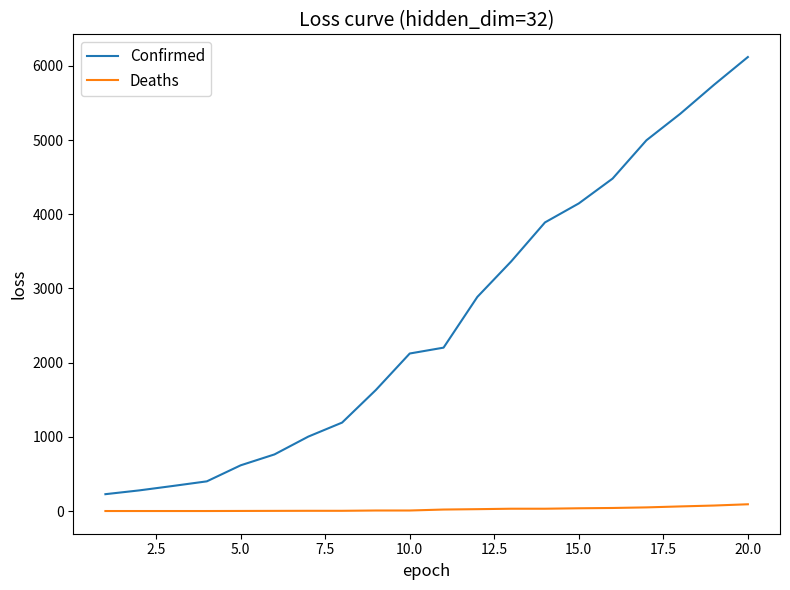

True or false: Confirmed has more than 2 interior local peaks.

False